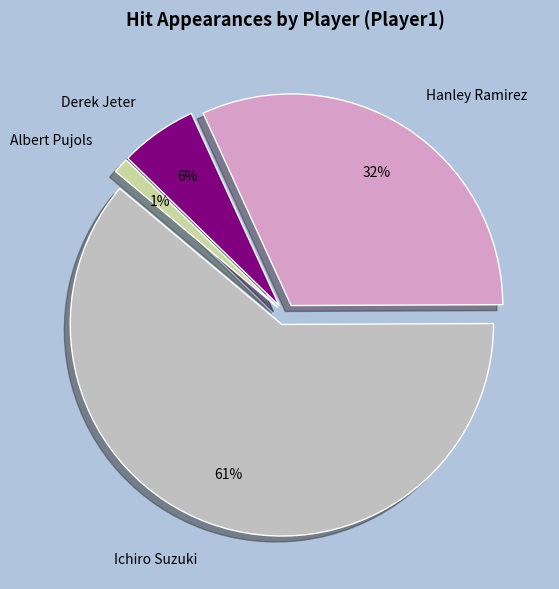

What is the change in value from Ichiro Suzuki to Hanley Ramirez?

-25